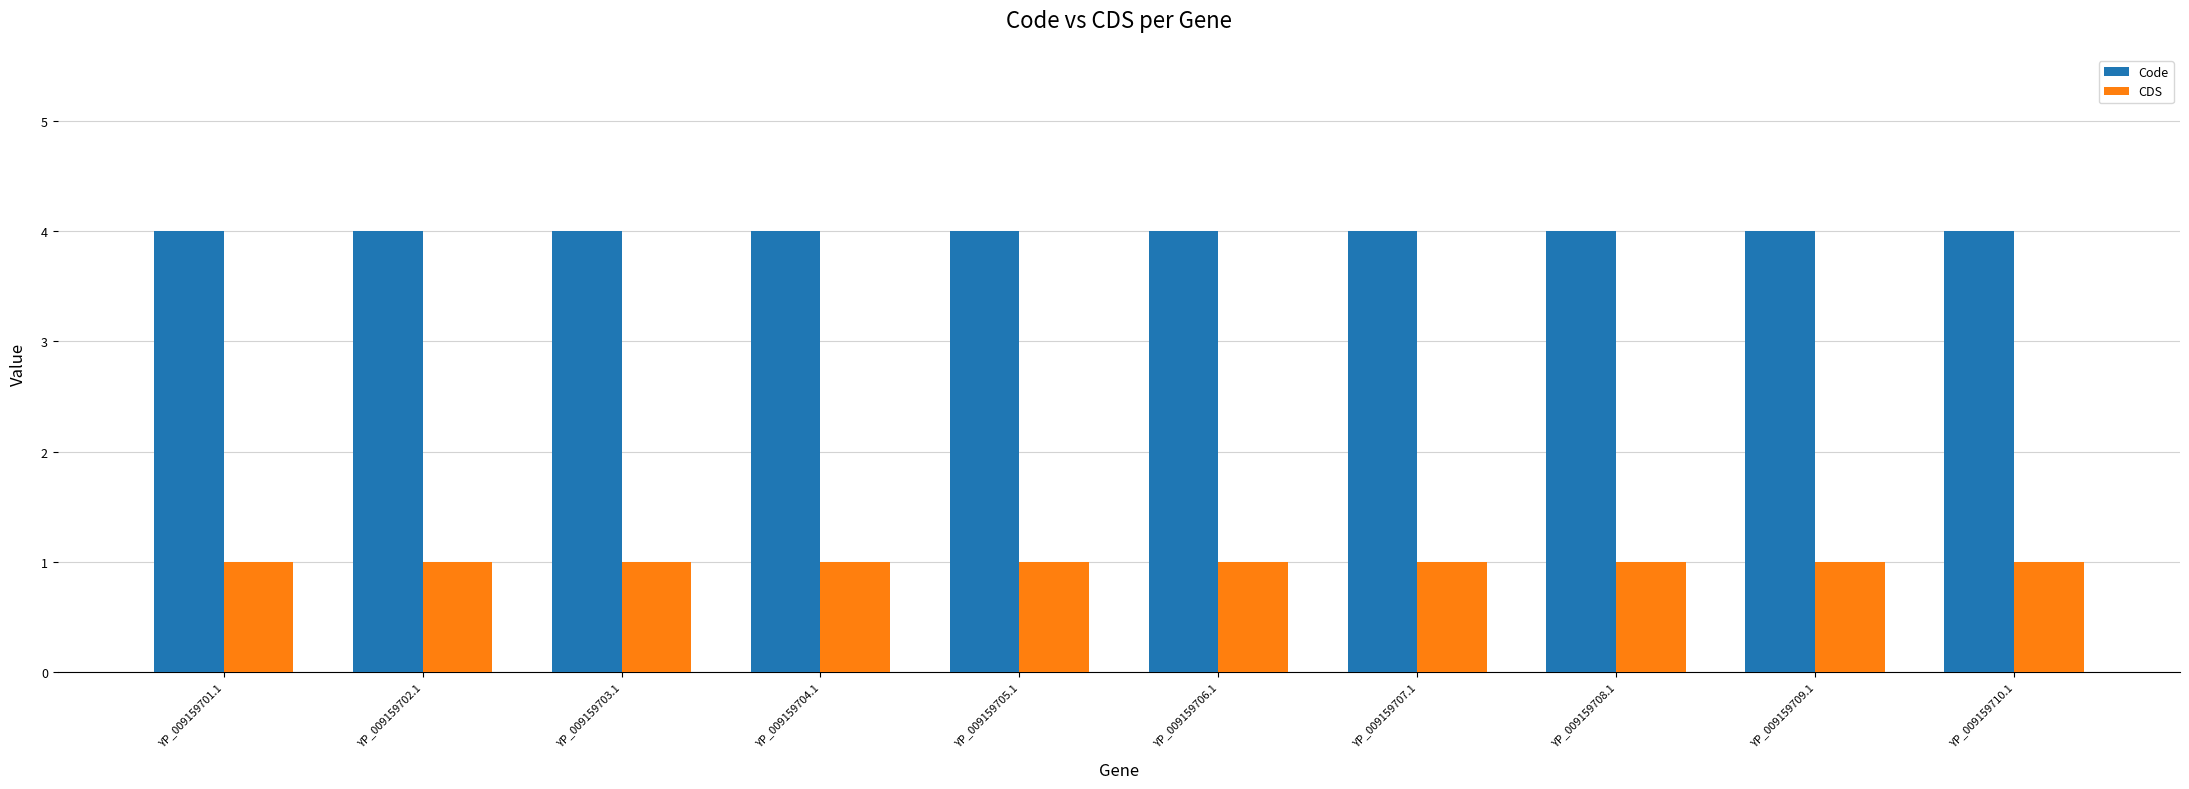

Is the value of CDS at YP_009159709.1 greater than the value of Code at YP_009159708.1?

No